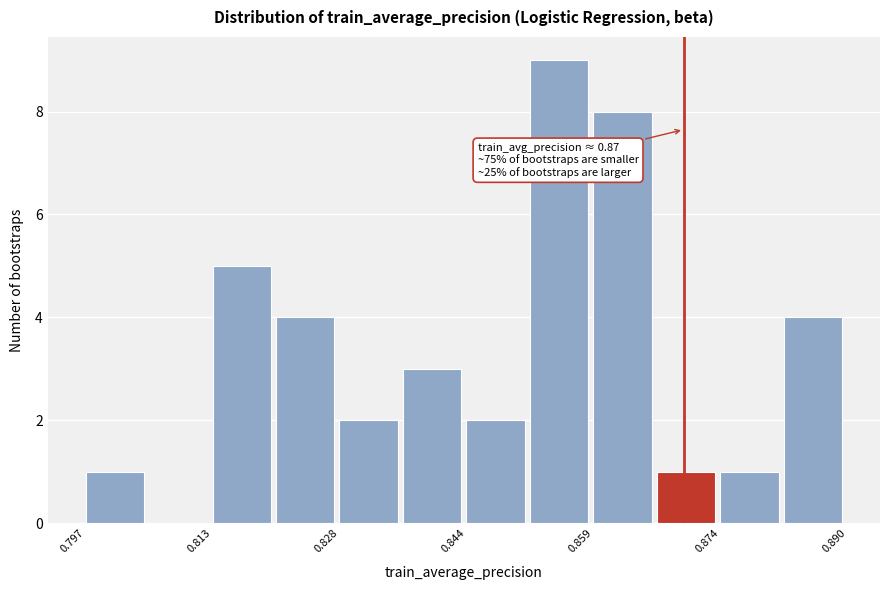

Around what value on the x-axis is the tallest bar? Give the approximate position of its centre, as read against the axis.

0.854